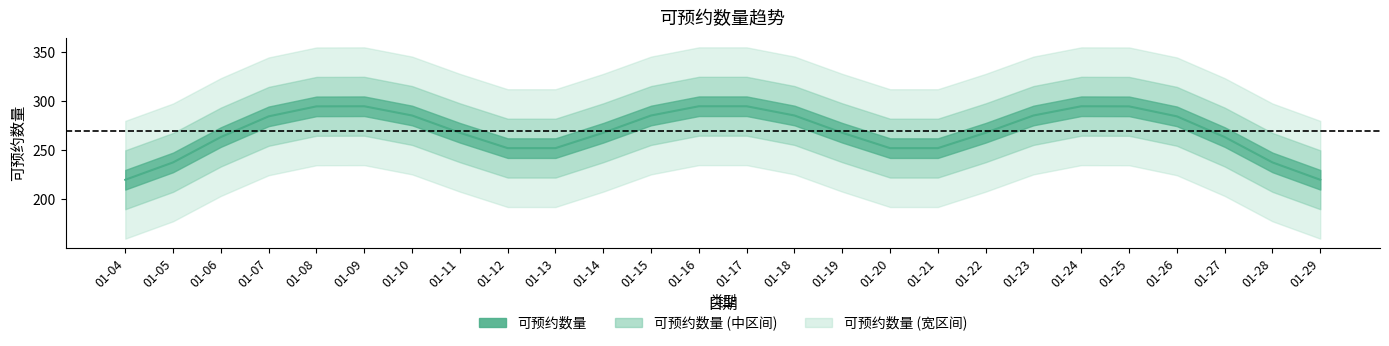

Reading right to left, list all the values displayed in this chart.

219.9	237.6	263.4	284.5	294.7	294.8	285.4	267.8	252.1	252.1	267.8	285.4	294.8	294.8	285.4	267.8	252.1	252.1	267.8	285.4	294.8	294.7	284.5	263.4	237.6	219.9